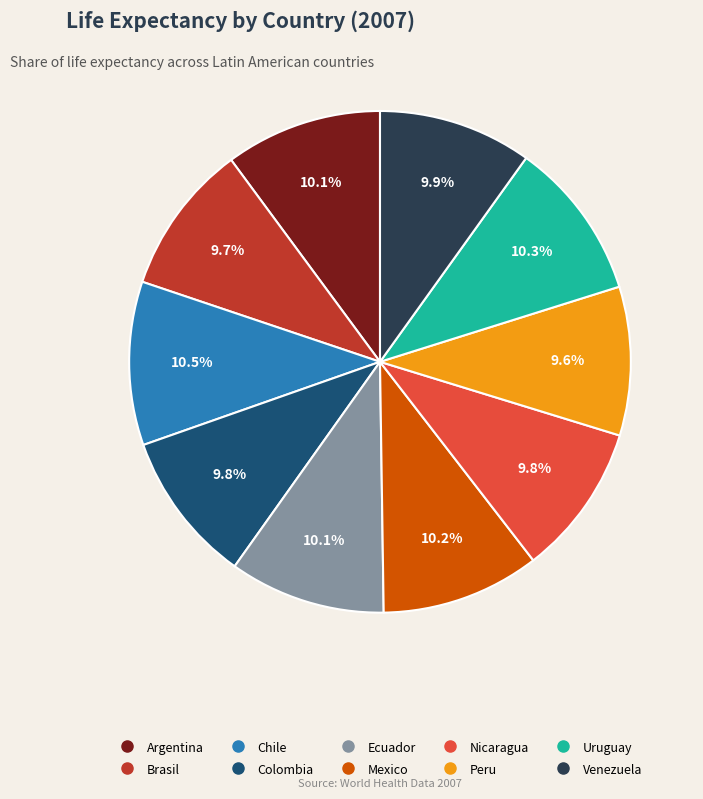

Is there any slice that represents more than half of the pie?

No